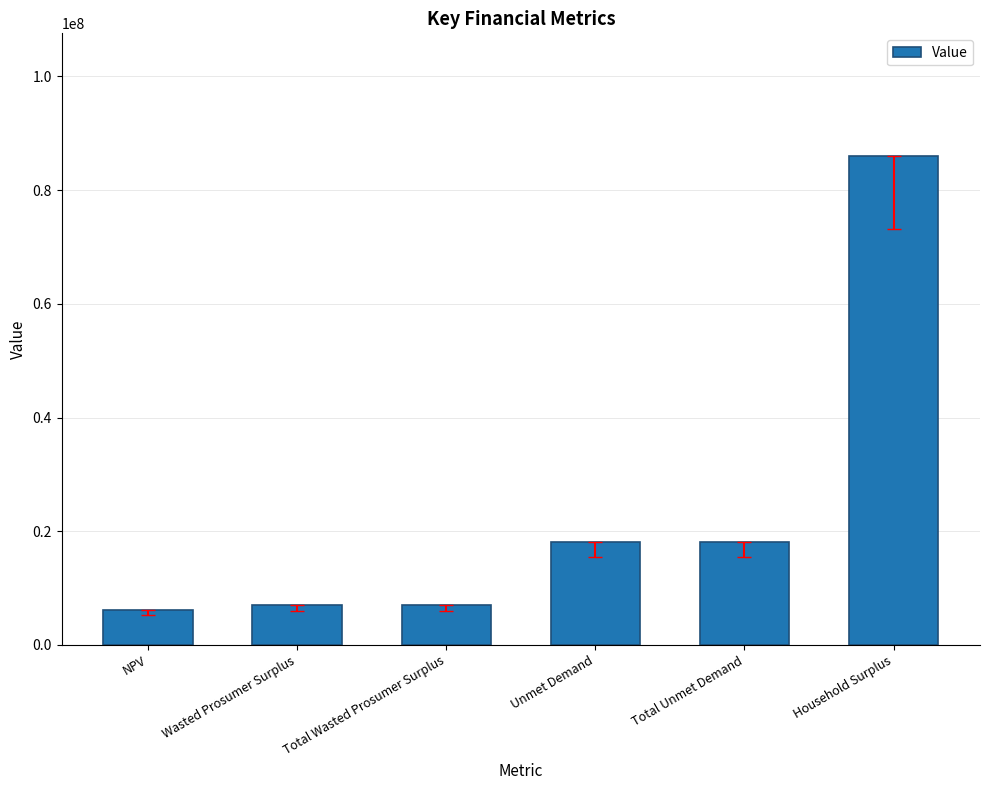

What is the label of the 6th bar from the right?

NPV